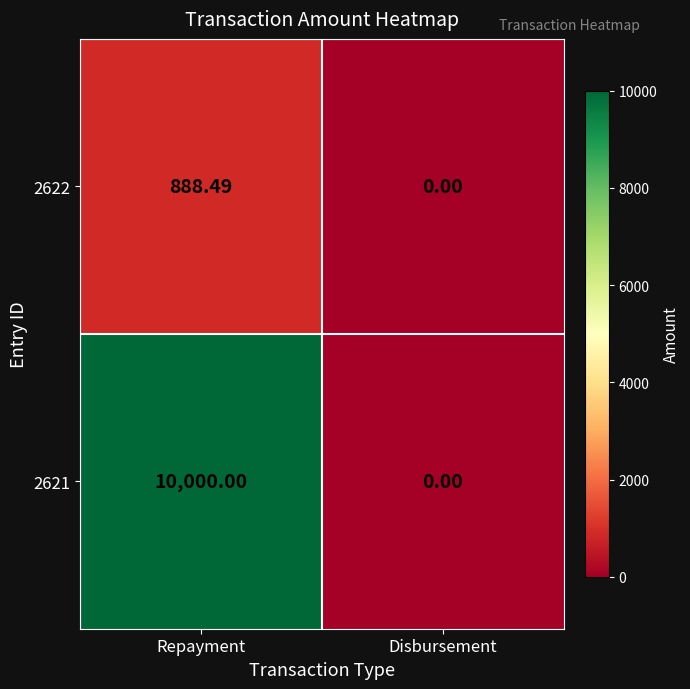

Which series changed the most between Repayment and Disbursement?

2621